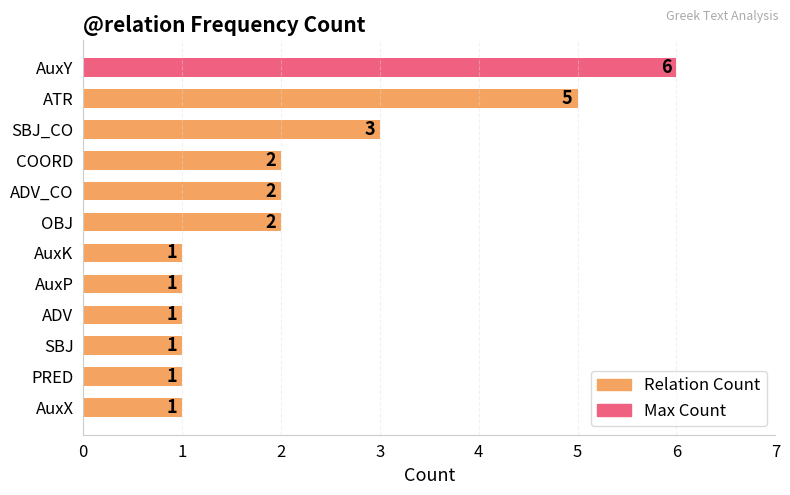

Does the chart contain stacked bars?

No